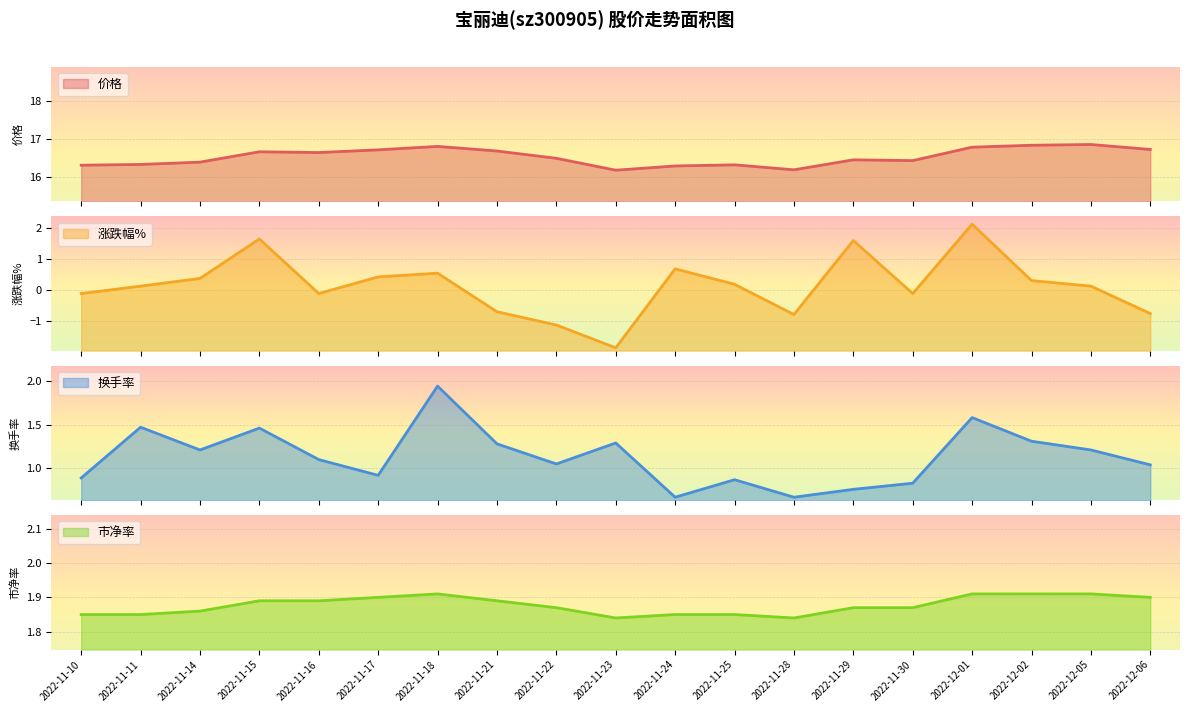

What is the highest value of the 涨跌幅% series?

2.1